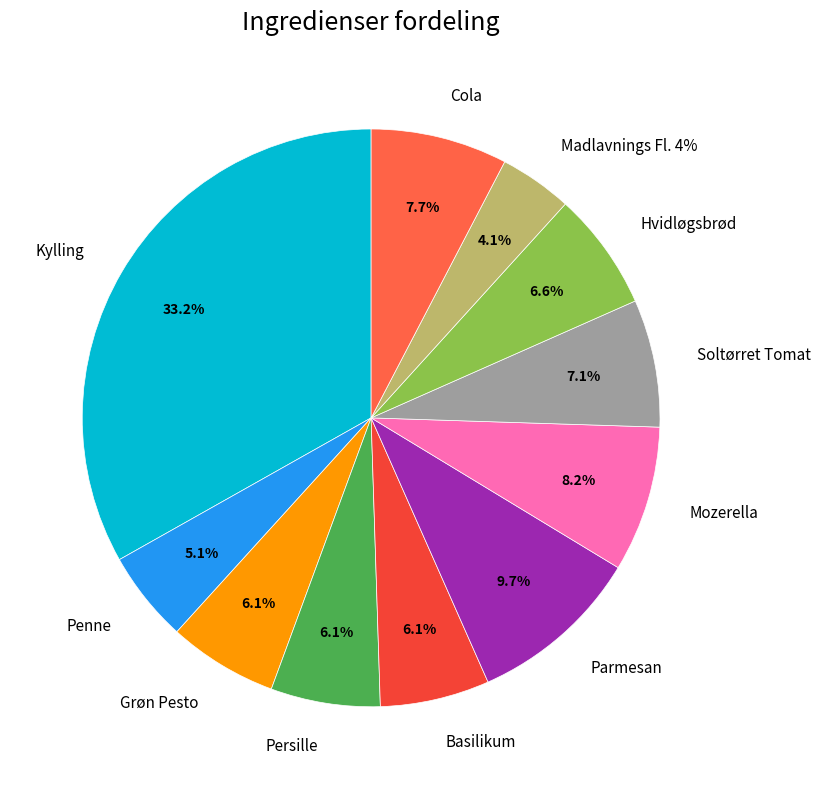

To the nearest percent, what is the difference between the largest and smallest slice percentages?

29%